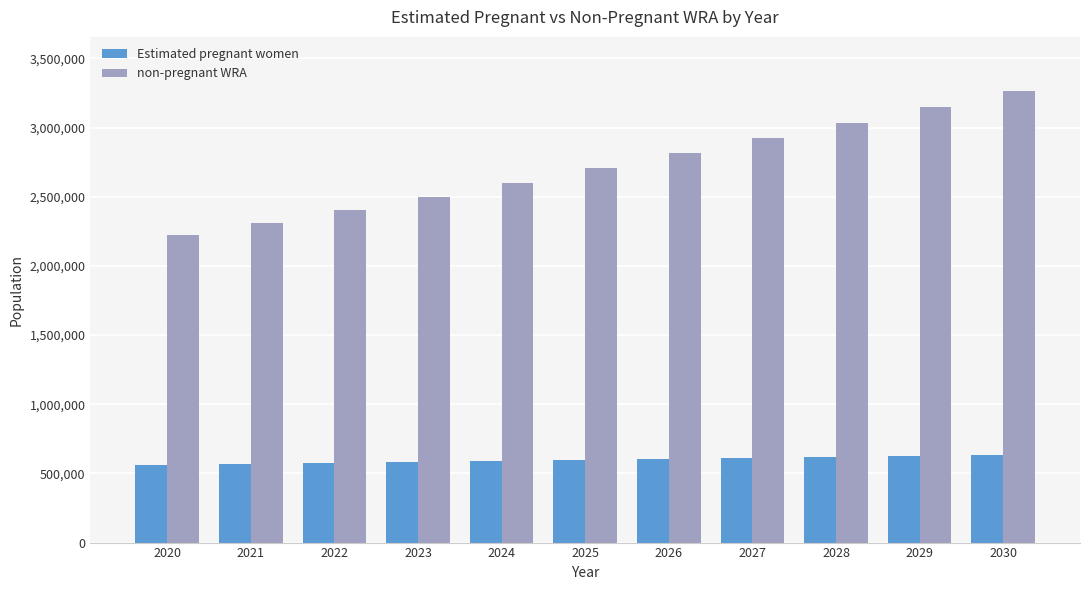

At which label is non-pregnant WRA closest to 2745373?

2025